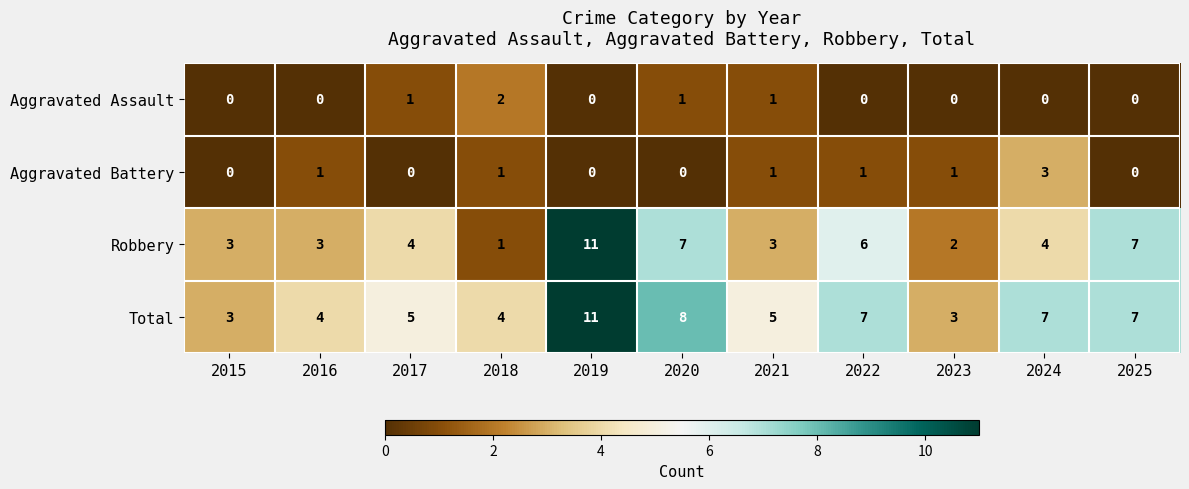

Which series has the largest range (max minus min)?

Robbery